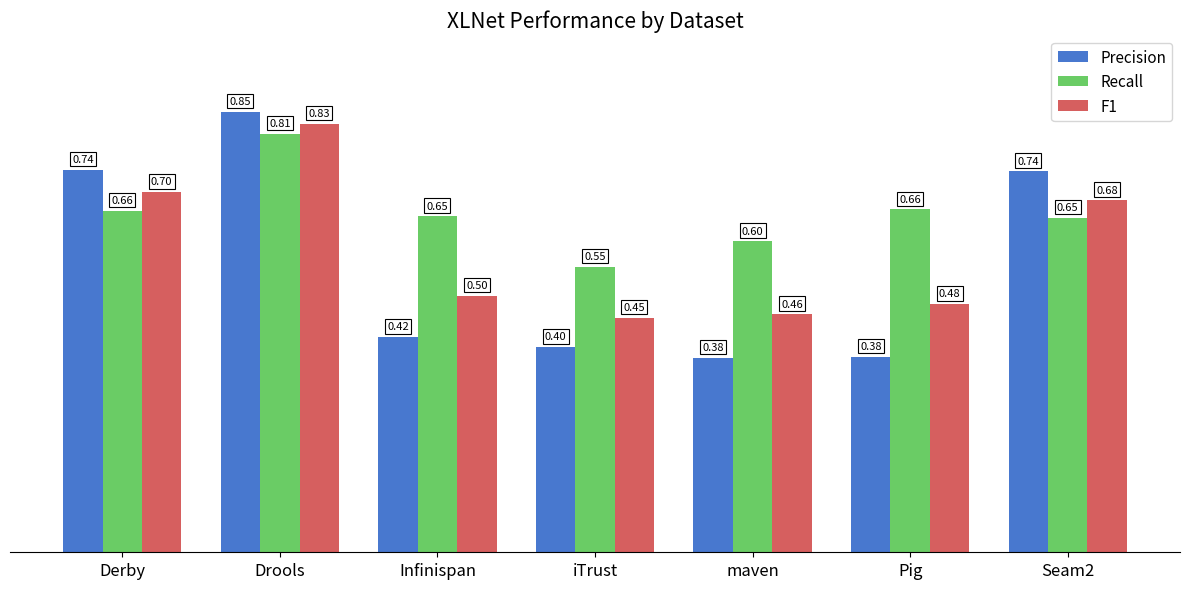

What is the minimum value shown in the chart?

0.4